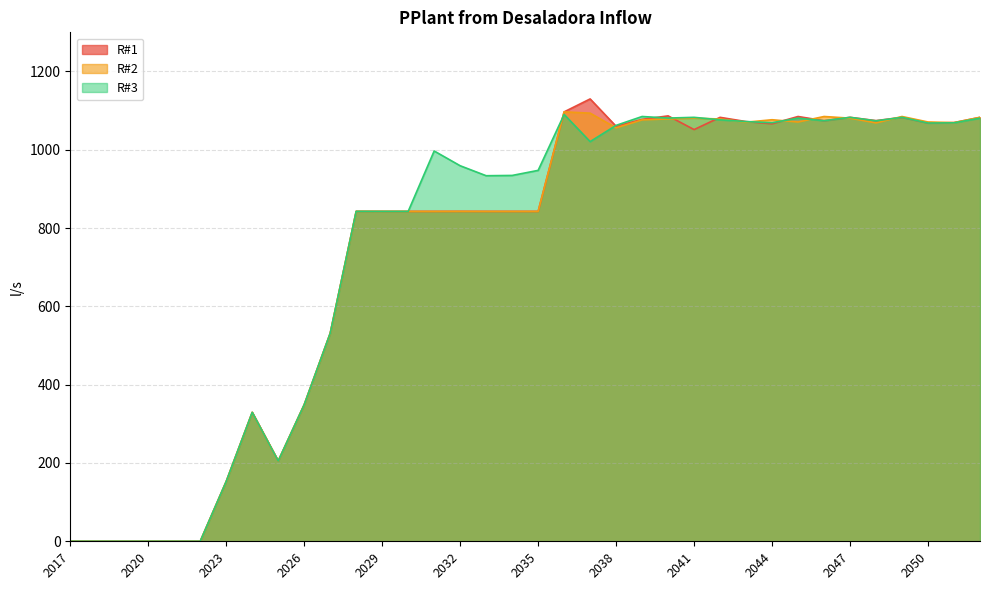

At which category does R#2 reach its first local valley?

2025